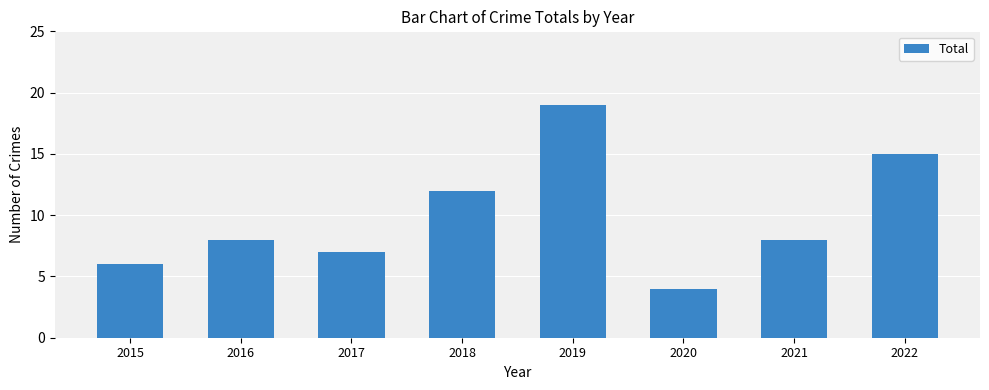

What value does the data have at 2021, to the nearest 5?

10